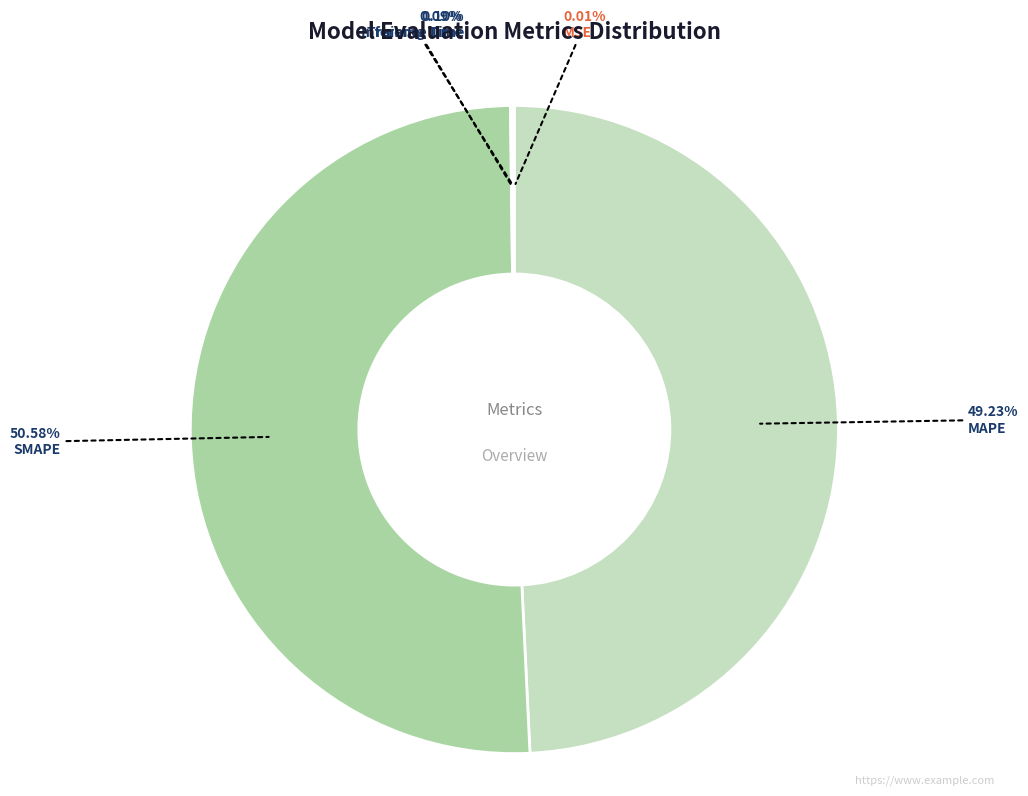

Is there any slice that represents more than half of the pie?

Yes